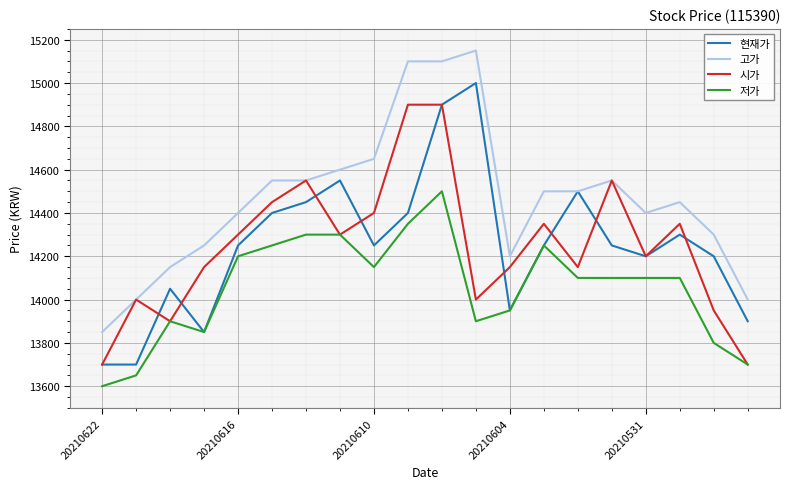

What is the difference between the second highest and minimum values in the 고가 series?

1250